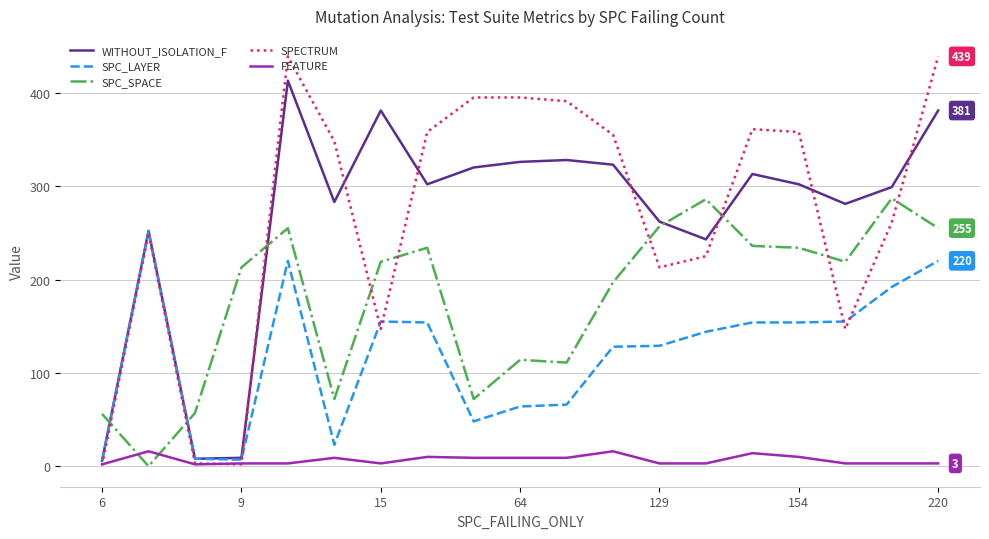

What is the sum of all SPC_LAYER values?

2279